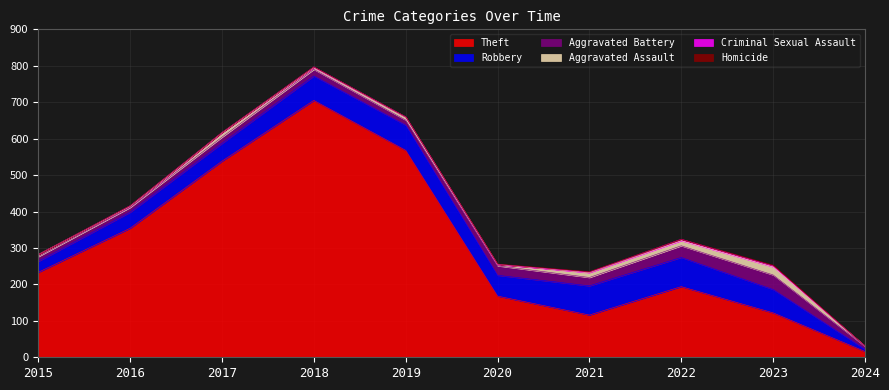

True or false: Aggravated Battery has more than 2 interior local peaks.

True